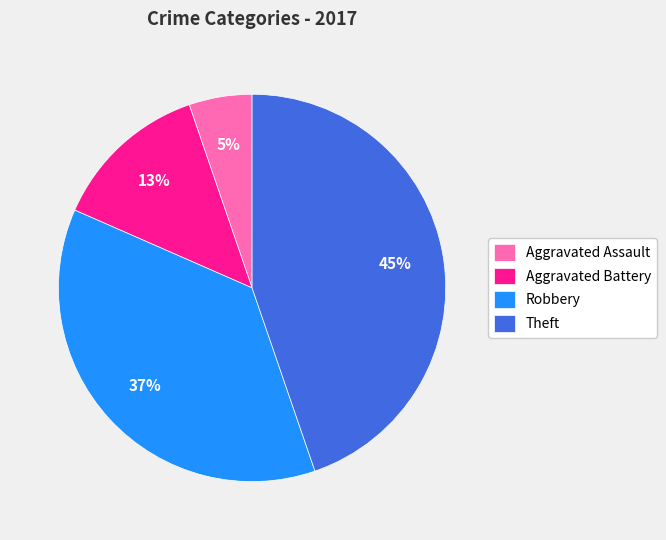

Does Aggravated Battery represent more than half of the total?

No